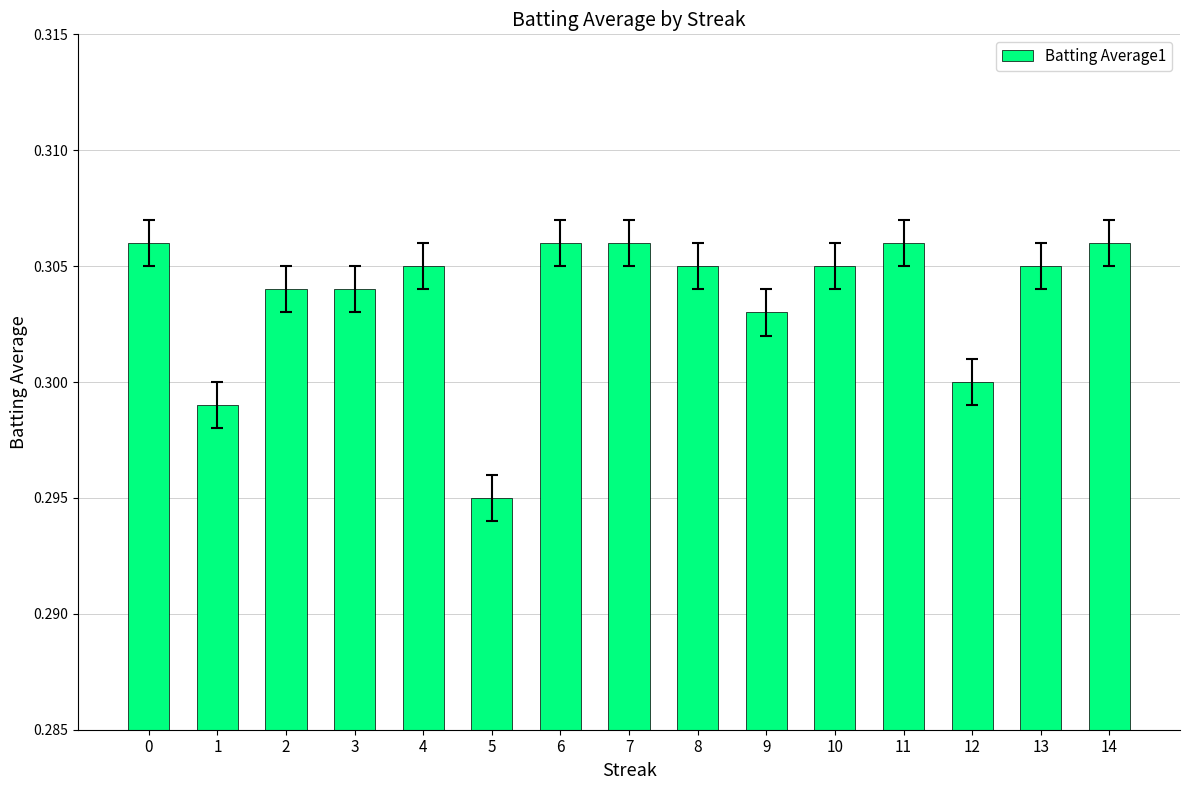

Which label corresponds to the smallest value in the chart?

5